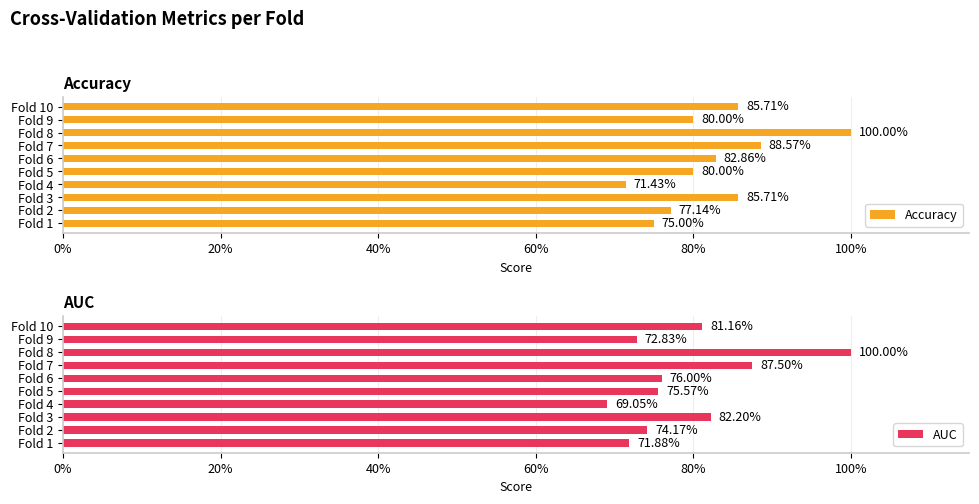

Which series has the widest spread of values?

AUC